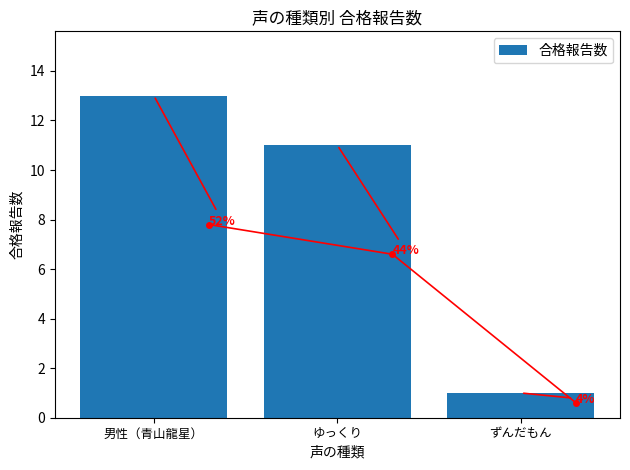

Count the number of categories in the chart.

3